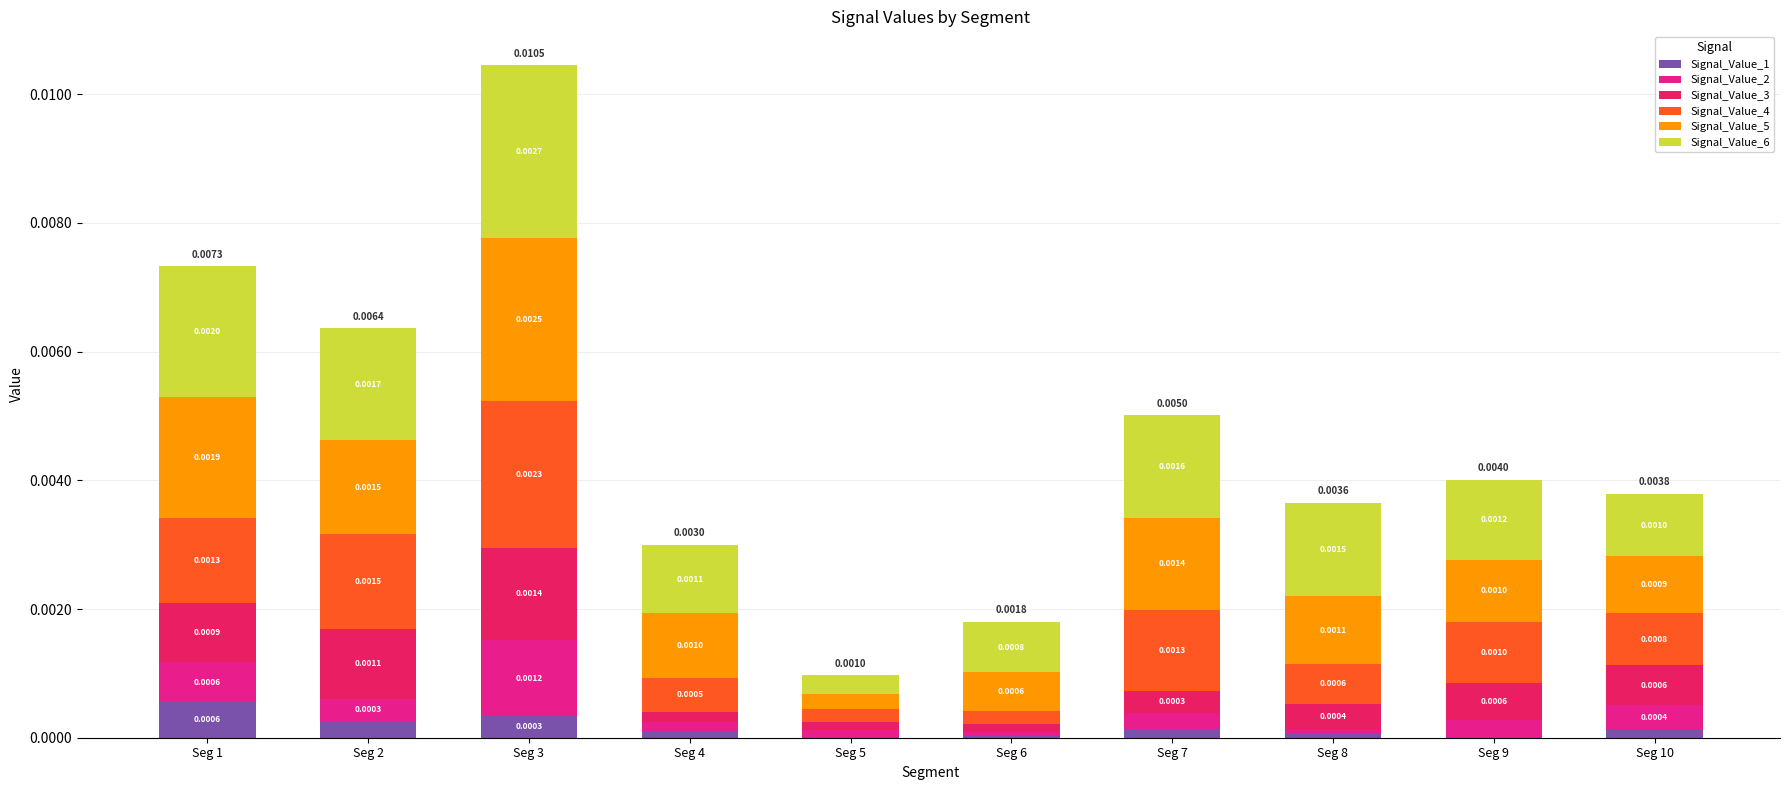

At which category is the sum across all series the highest?

Seg 3